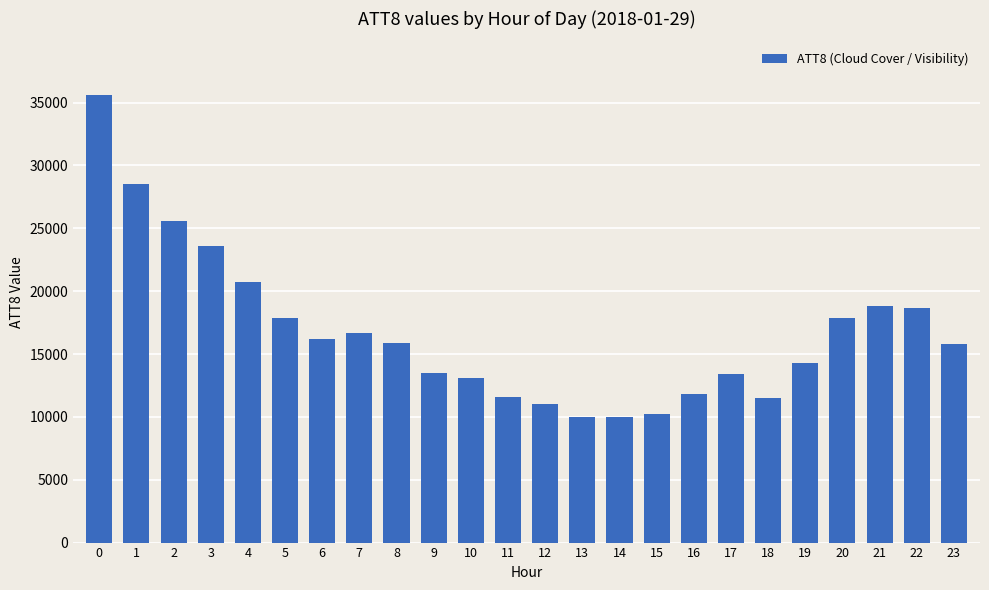

What is the sum of all values?

402300